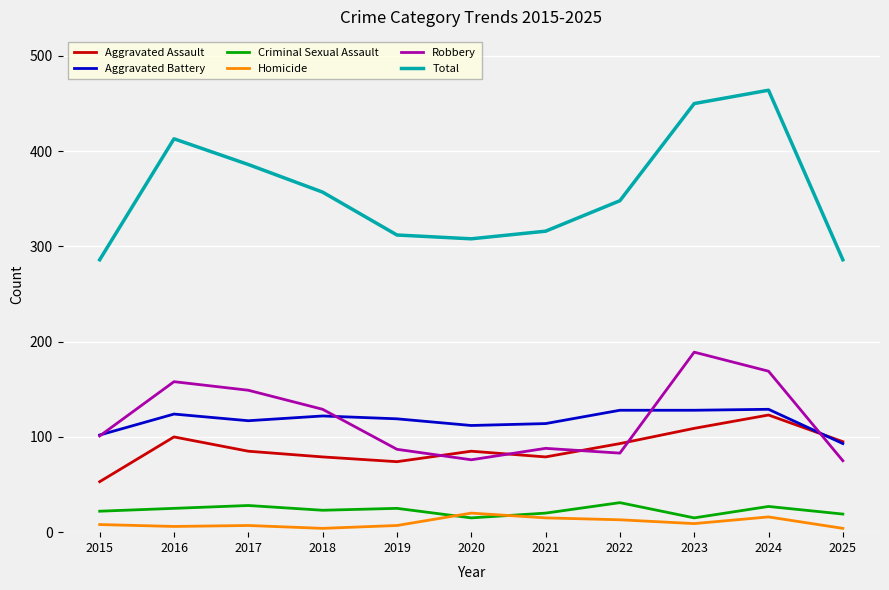

What is the sum of all Aggravated Assault values?

975